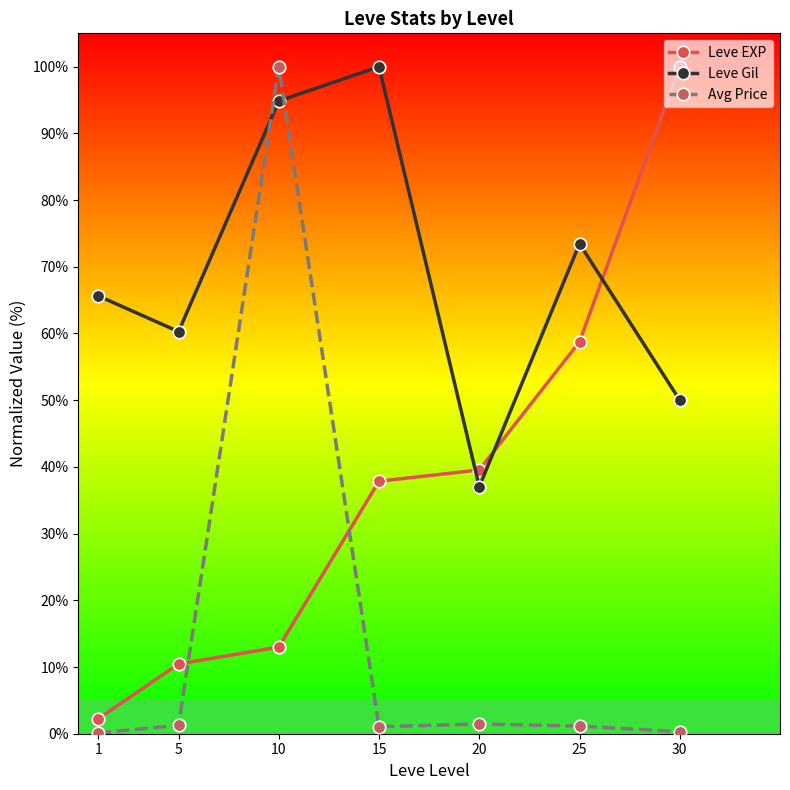

After their last crossing, which series has the higher values: Leve Gil or Leve EXP?

Leve EXP